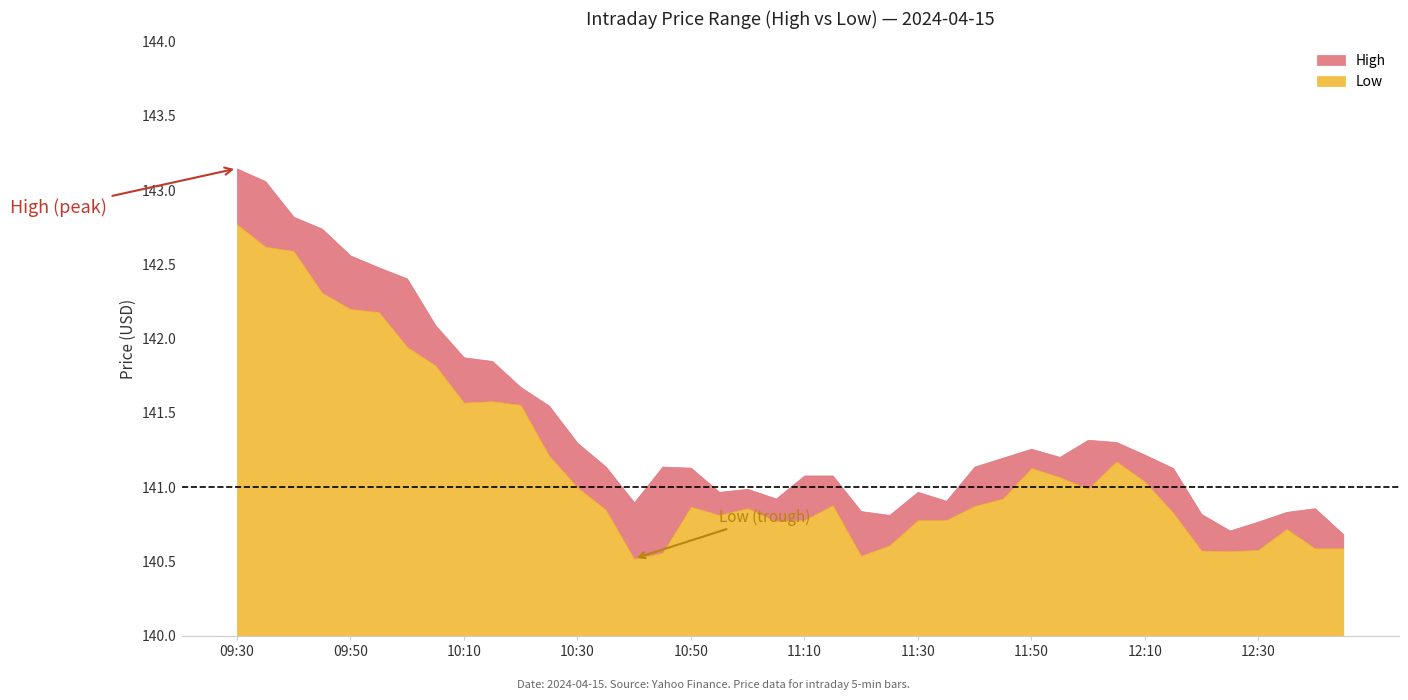

Rank the categories by High value from highest to lowest.

09:30, 09:35, 09:40, 09:45, 09:50, 09:55, 10:00, 10:05, 10:10, 10:15, 10:20, 10:25, 12:00, 12:05, 10:30, 11:50, 12:10, 11:55, 11:45, 10:35, 10:45, 11:40, 10:50, 12:15, 11:15, 11:10, 11:00, 10:55, 11:30, 11:05, 11:35, 10:40, 12:40, 11:20, 12:35, 12:20, 11:25, 12:30, 12:25, 12:45